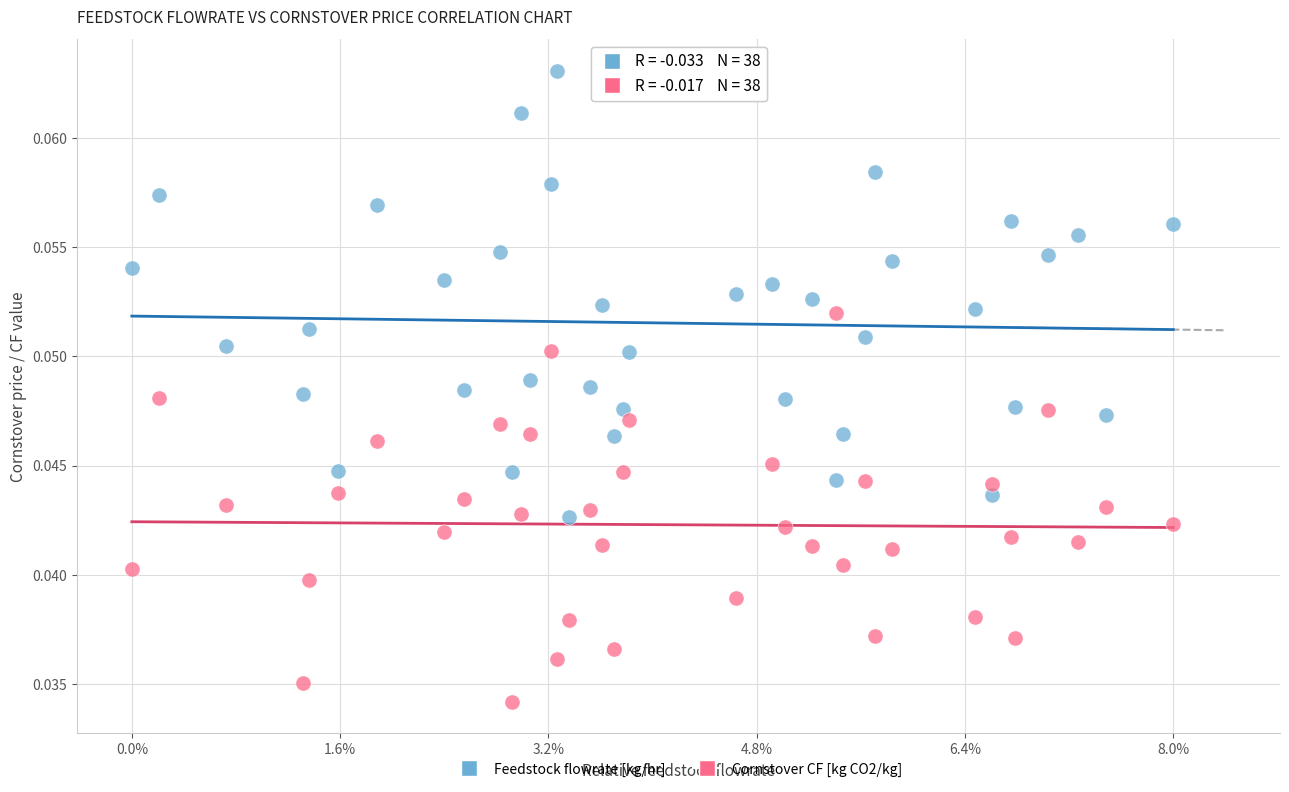

Which series contains the lowest Y value?

Cornstover CF [kg CO2/kg]